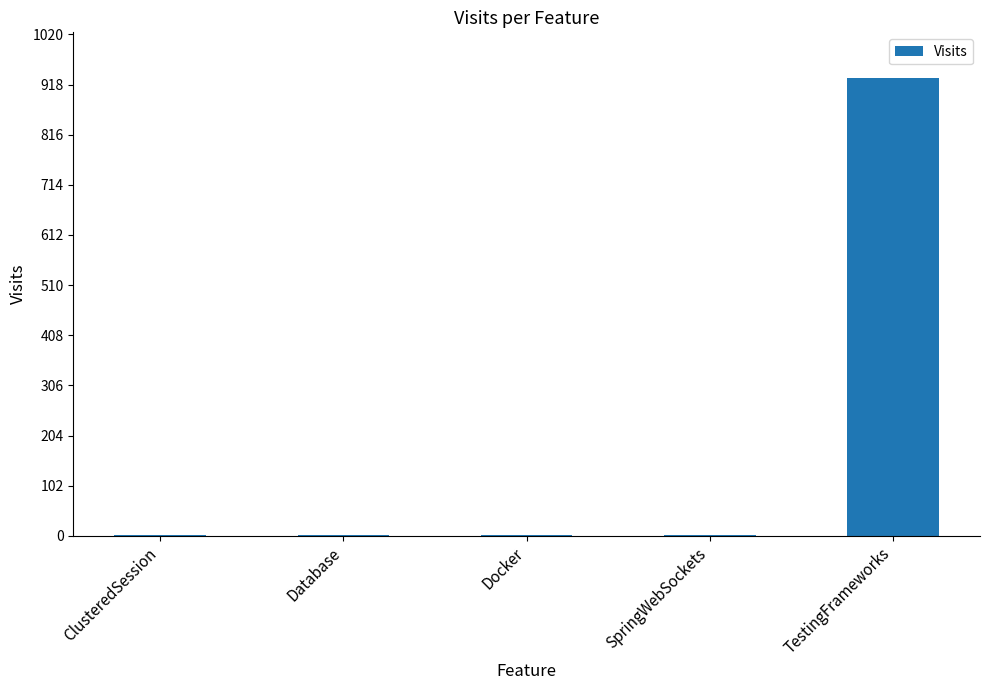

What is the sum of the values at Docker and Database?

2